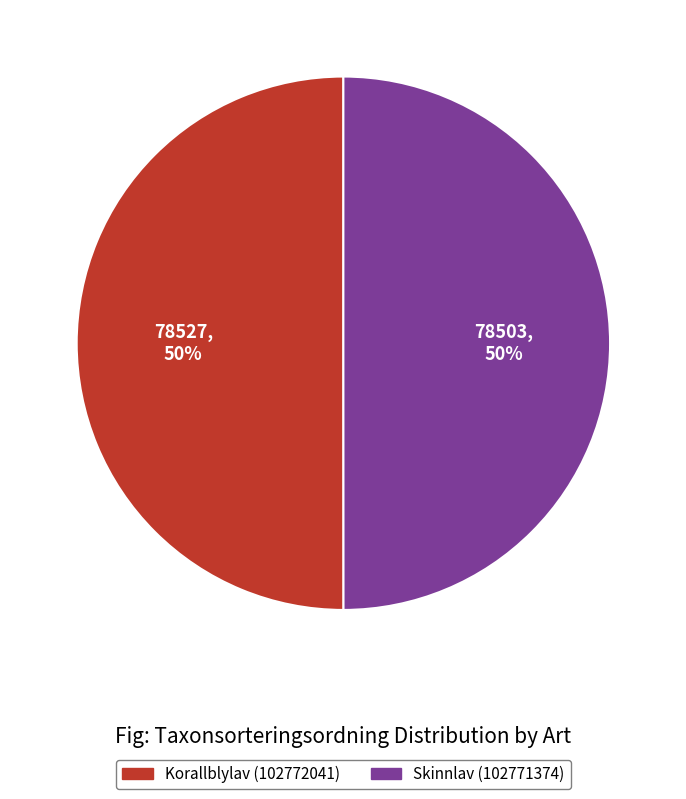

Count the number of slices in the pie.

2